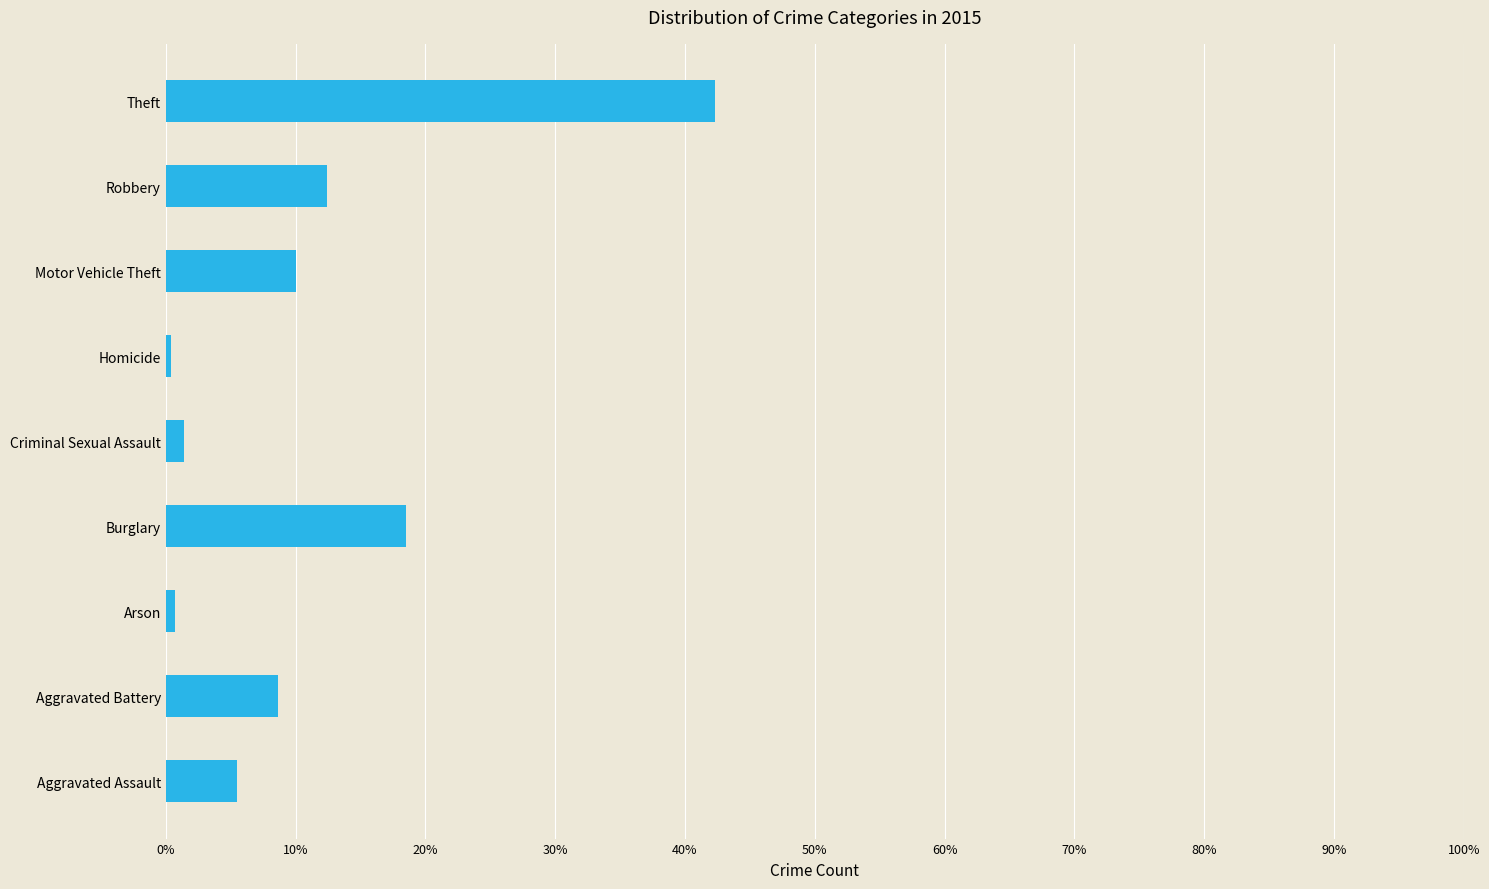

Are the bars horizontal?

Yes